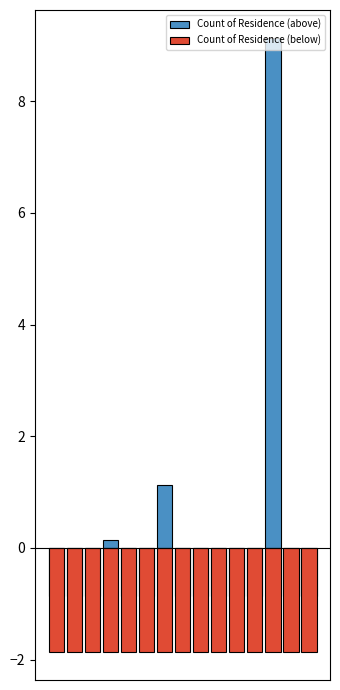

At which label does Count of Residence (above) first exceed 0?

3